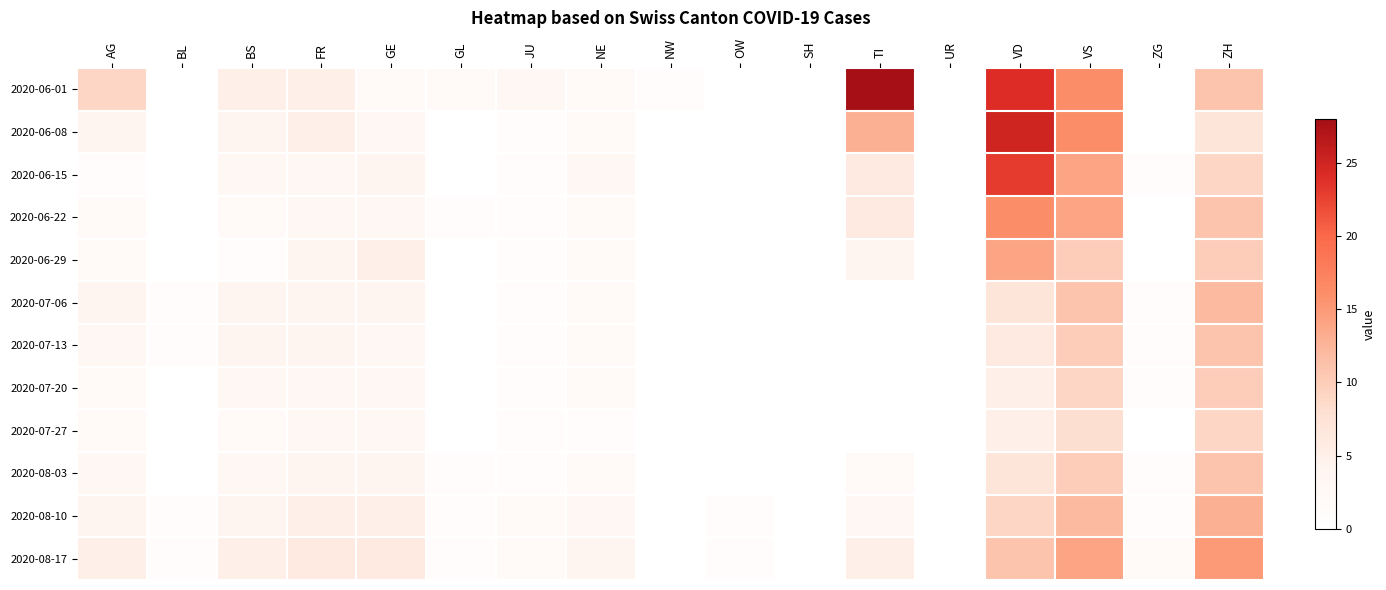

Rank the series at ZG from highest to lowest value.

2020-08-17, 2020-06-15, 2020-07-06, 2020-07-13, 2020-07-20, 2020-08-03, 2020-08-10, 2020-06-01, 2020-06-08, 2020-06-22, 2020-06-29, 2020-07-27